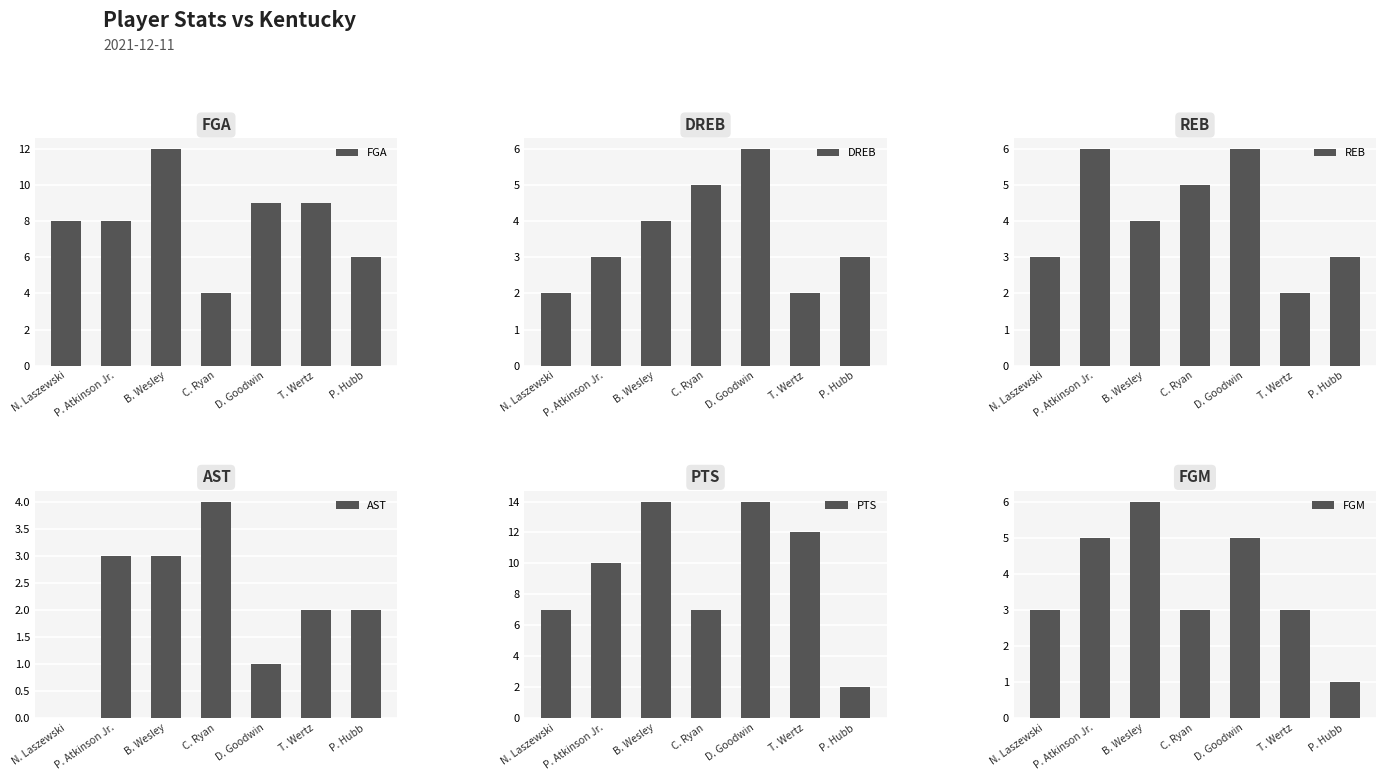

How many bars are there in each group?

6